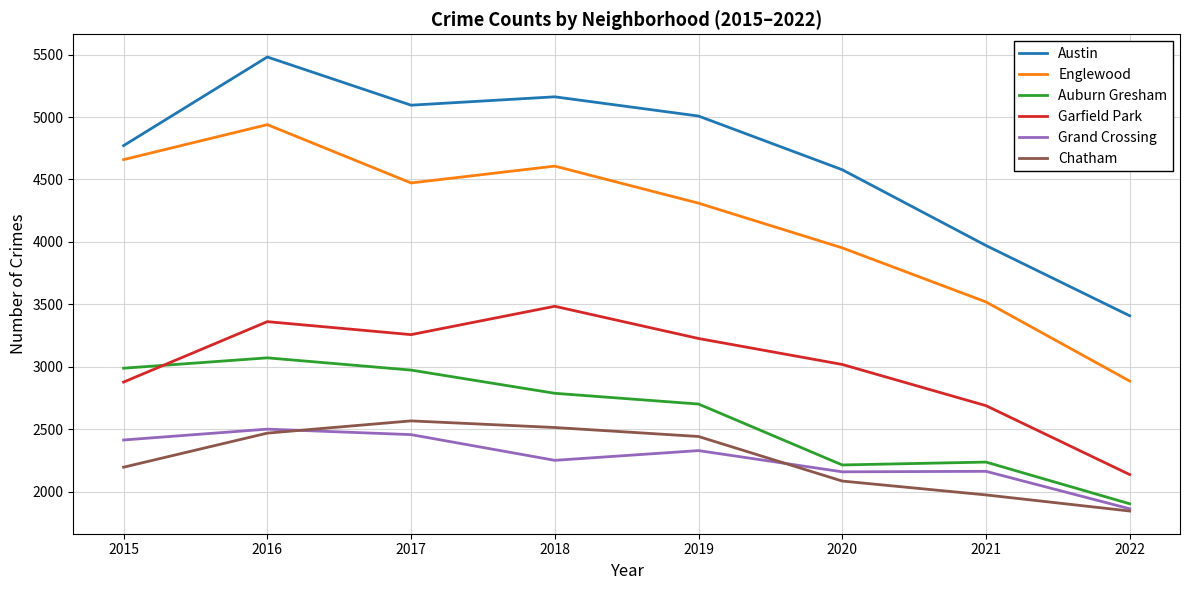

List the series in order of their peak value, highest first.

Austin, Englewood, Garfield Park, Auburn Gresham, Chatham, Grand Crossing